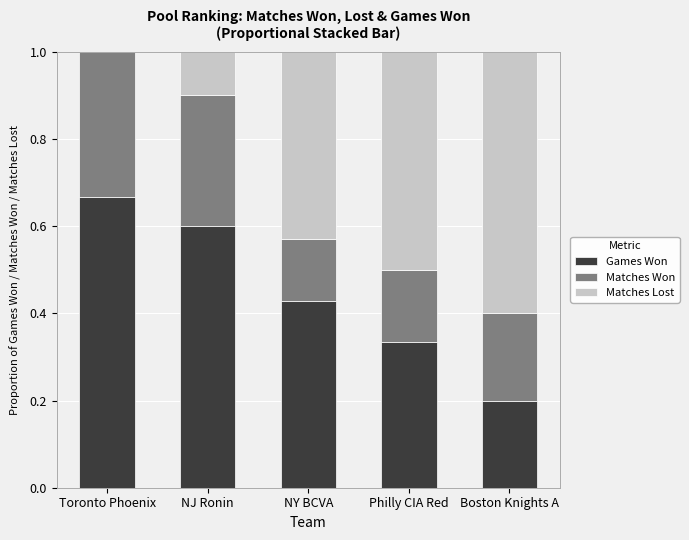

How many series are shown in this chart?

3